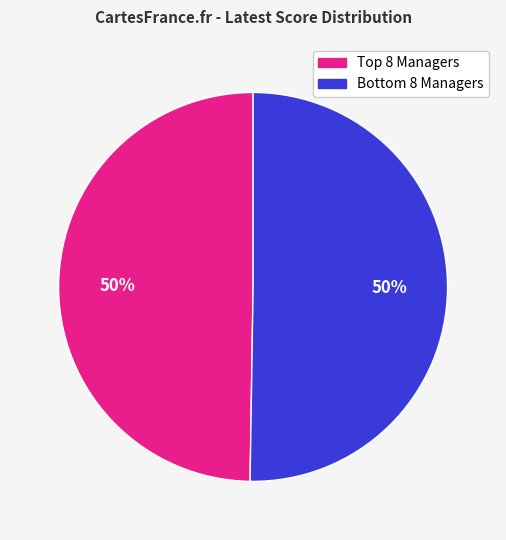

How many segments does this pie chart have?

2